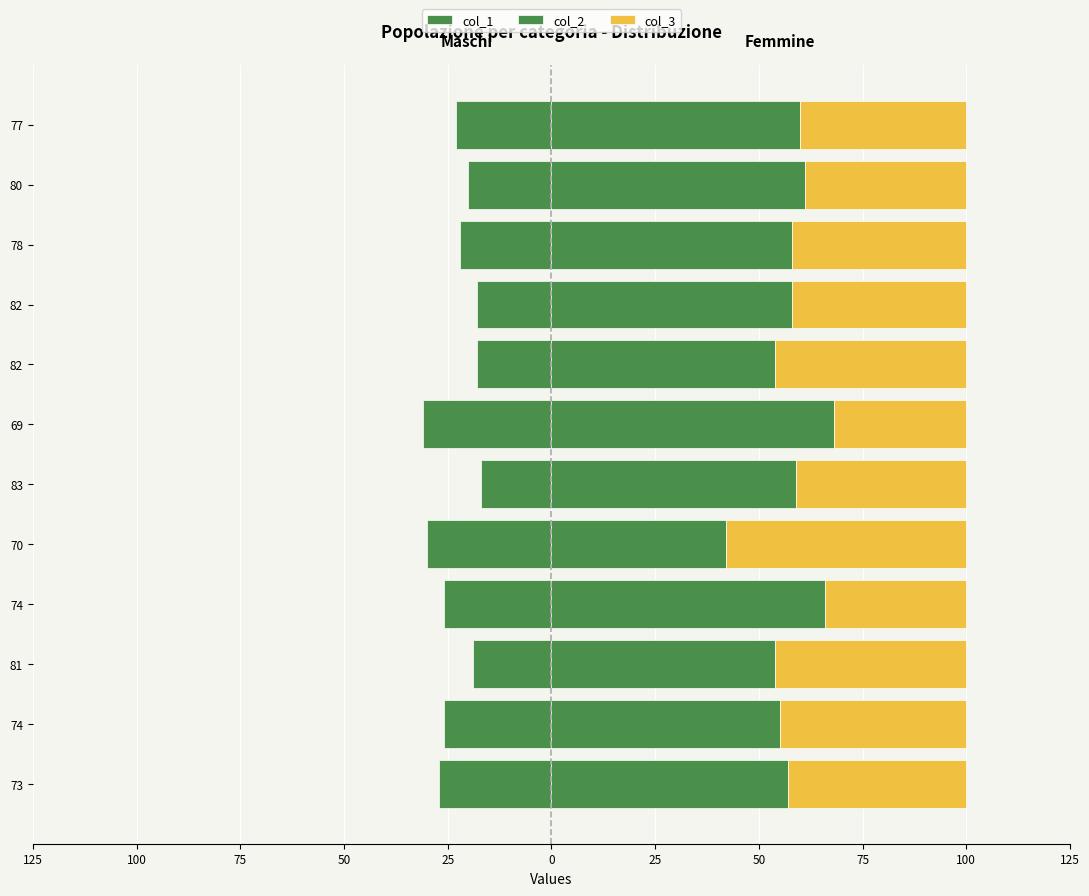

List the series in order of their peak value, highest first.

col_2, col_3, col_1